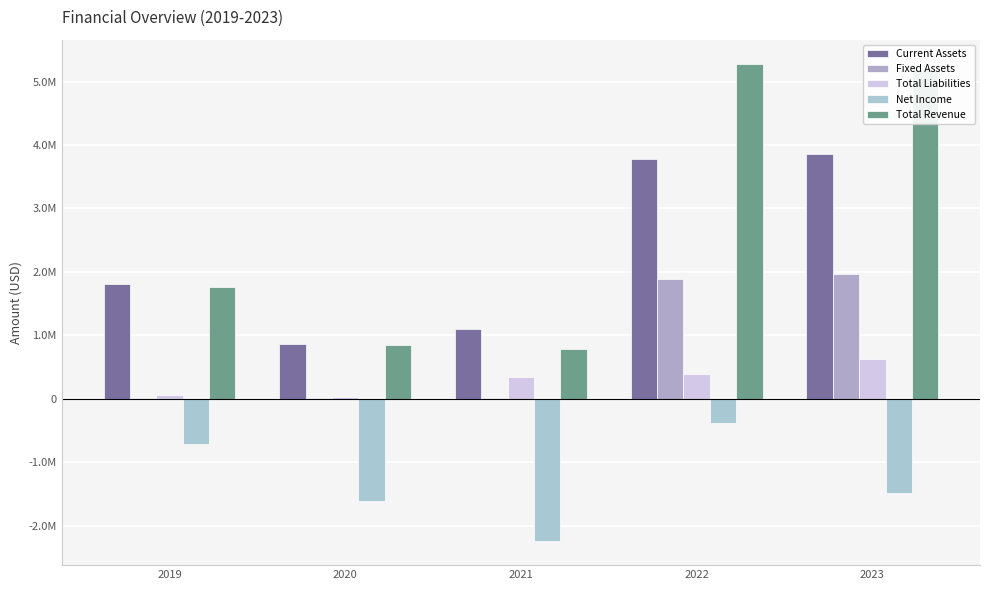

Which series changed the most between 2019 and 2023?

Total Revenue